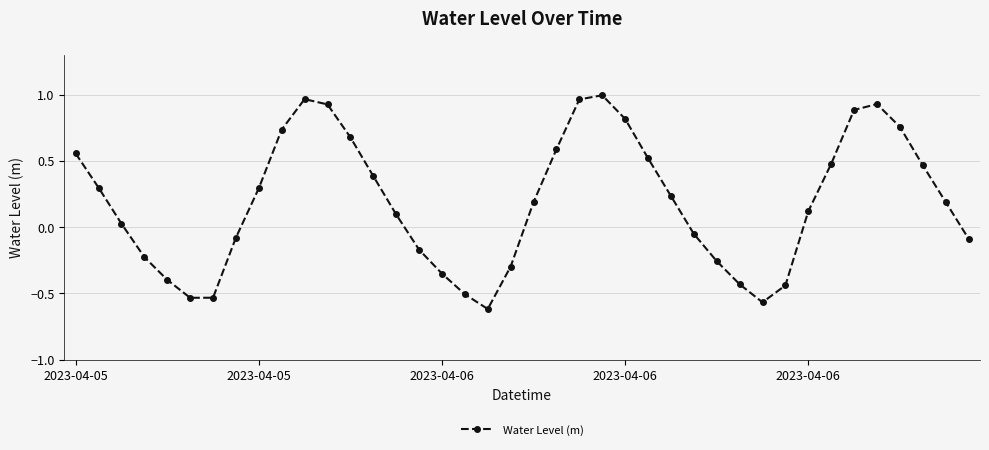

How many points are lower than both their immediate neighbors (excluding endpoints)?

3